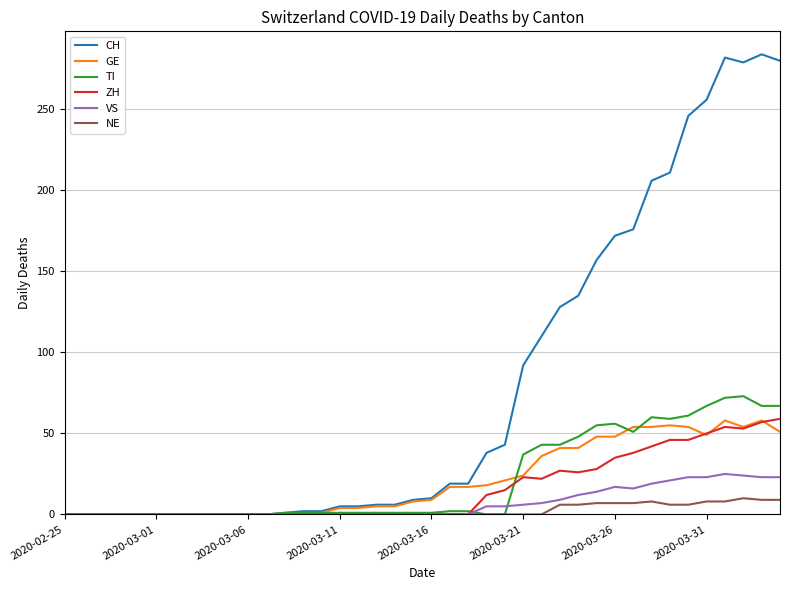

What is the greatest value displayed?

284